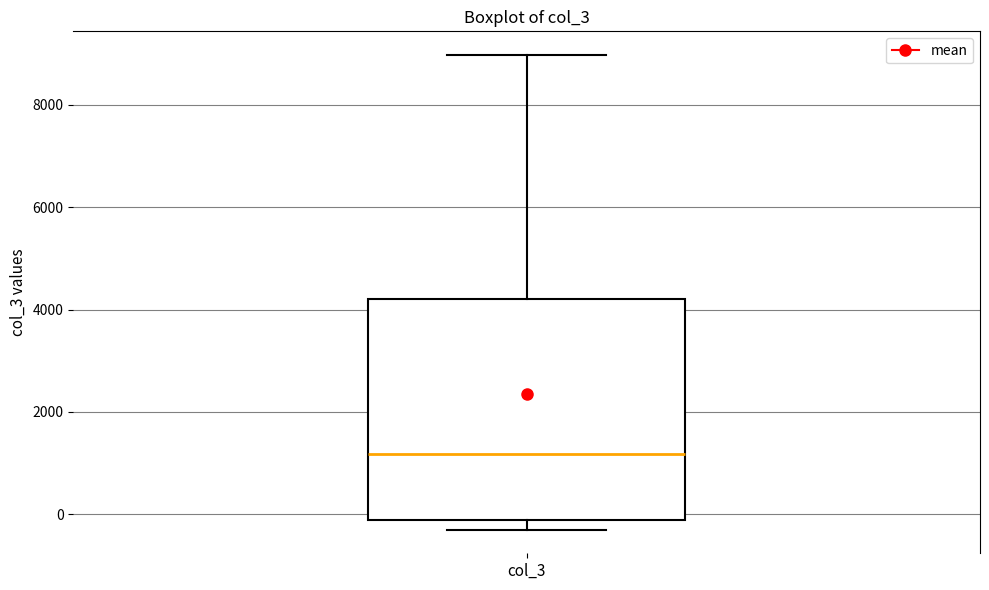

Read this box plot against the y-axis: the position of the median line, the range covered by the box, and the ends of both whiskers. The values are not printed on the chart, so give them approximately, as read against the axis.

median 1200, box -200 to 4200, whiskers -400 to 9000